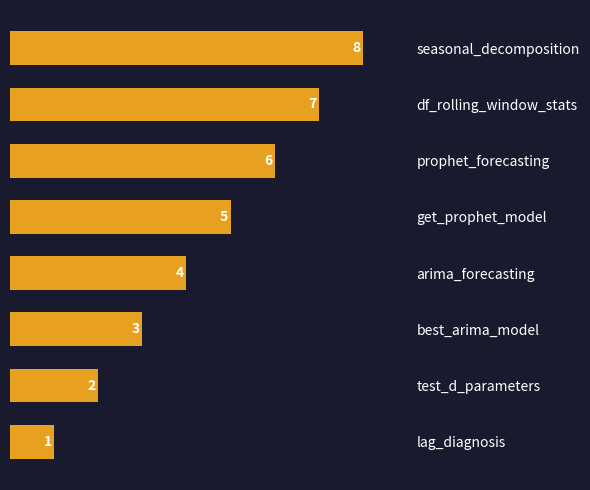

Where is the data nearest to the value 4?

arima_forecasting